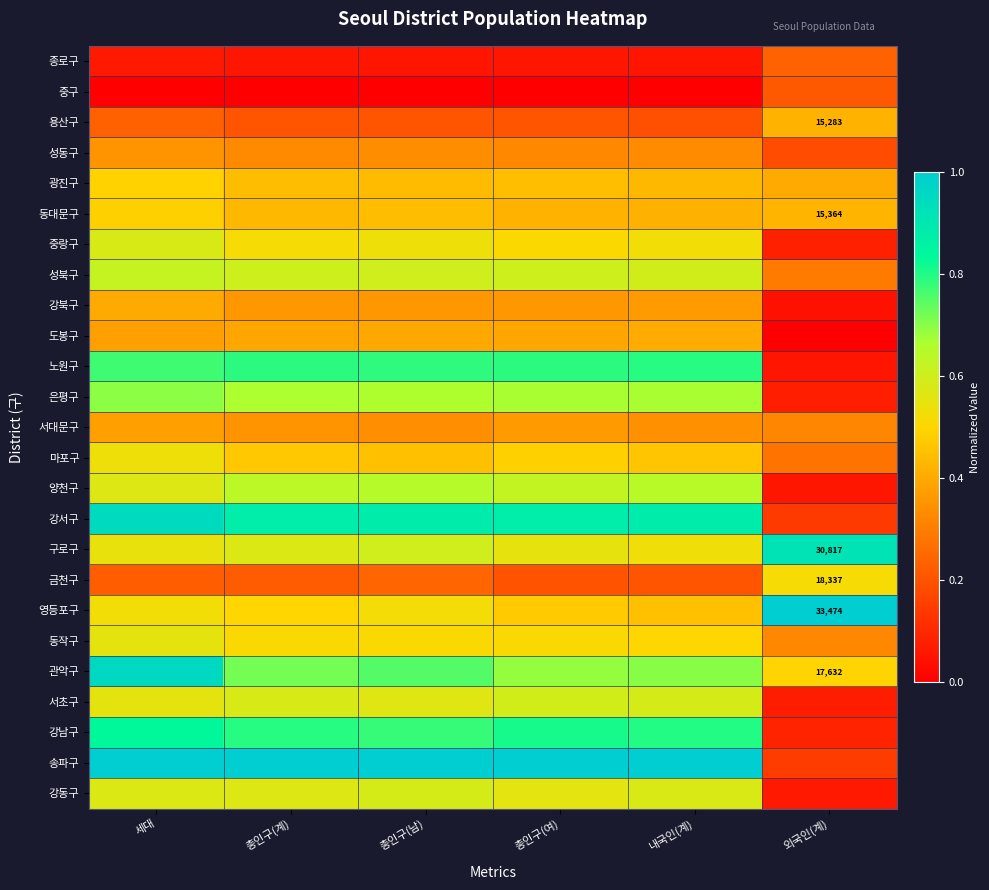

At which label is 노원구 closest to 0?

외국인(계)